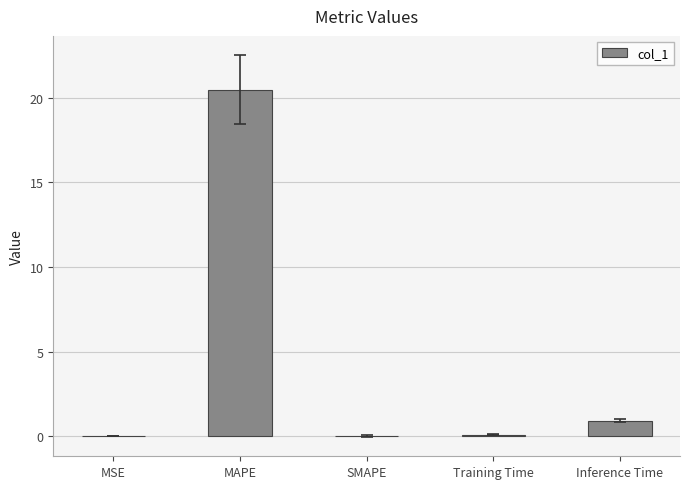

What is the maximum value shown in the chart?

20.5